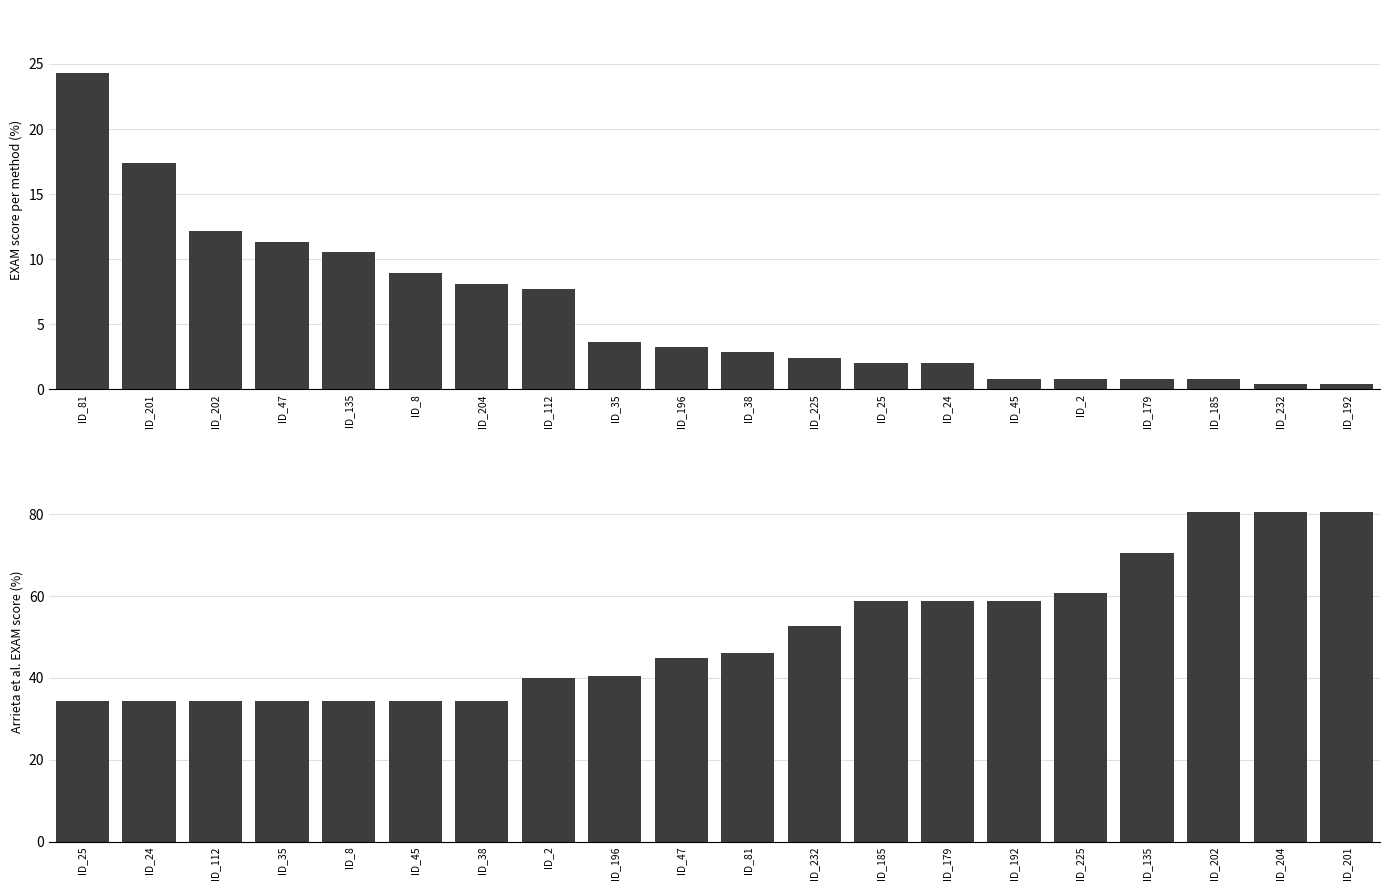

Are the bars grouped side by side (vs. stacked)?

Yes